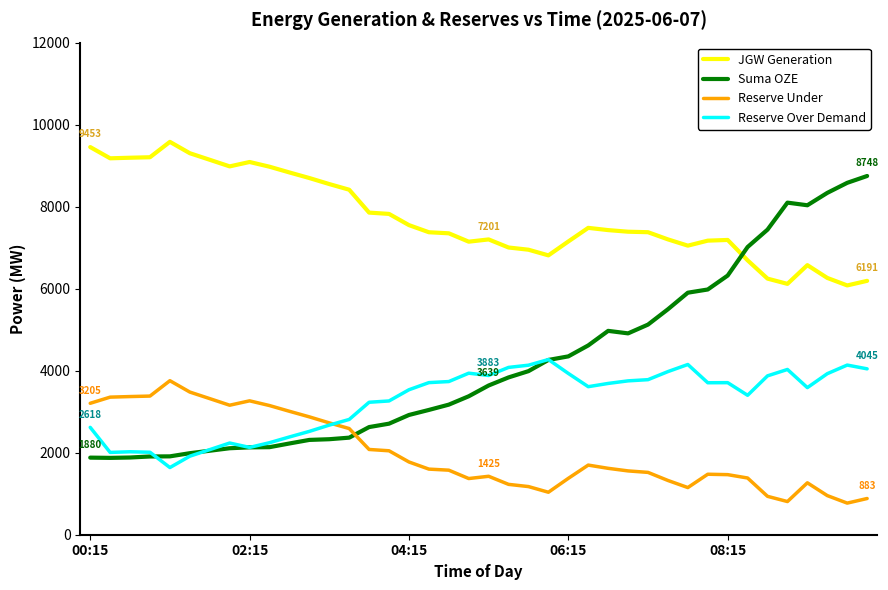

True or false: Suma OZE and JGW Generation intersect in this chart.

True